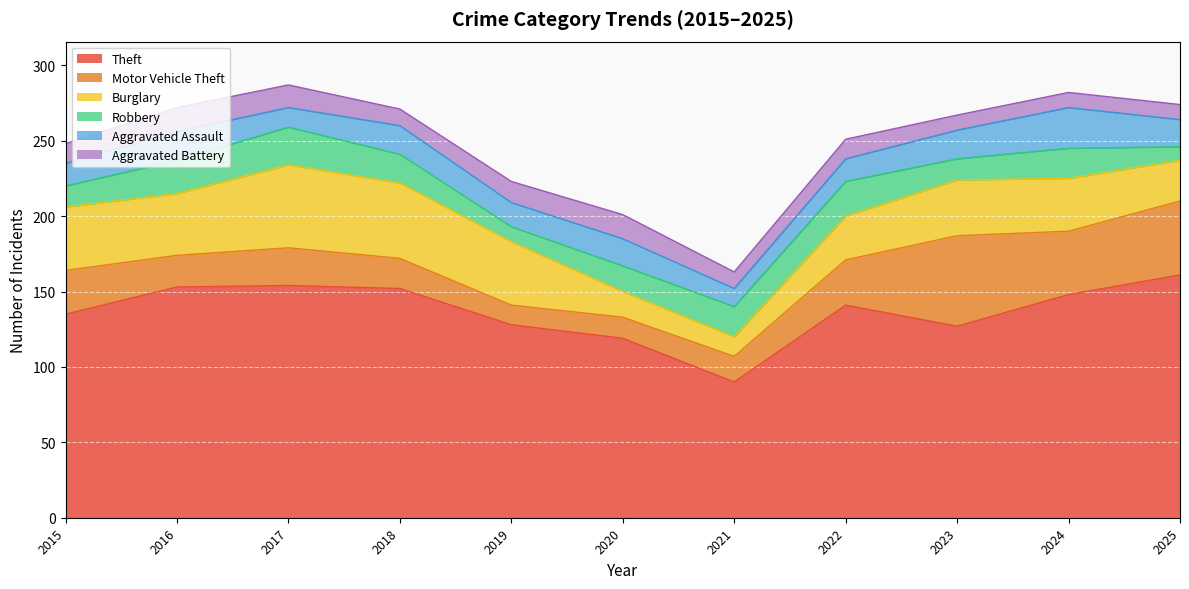

Where is the first local minimum for Burglary?

2016